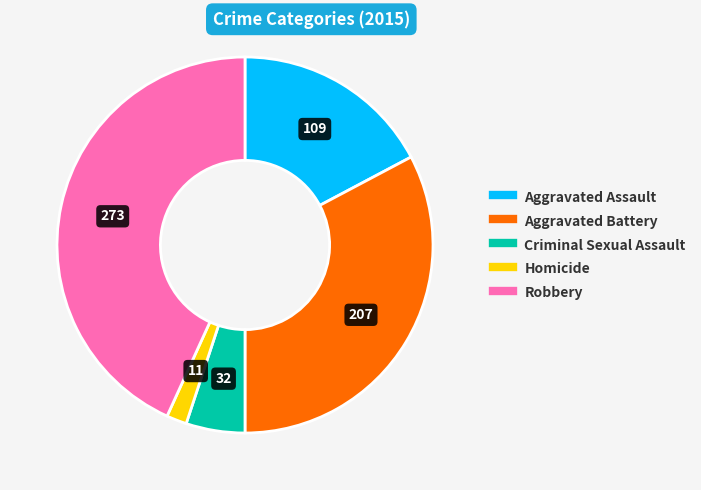

Approximately how many times larger is the value at Robbery compared to Aggravated Battery?

1.3